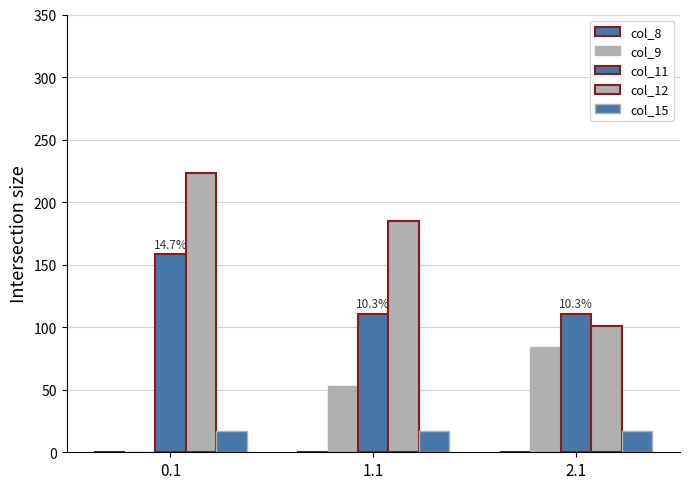

How many distinct data groups are displayed?

5